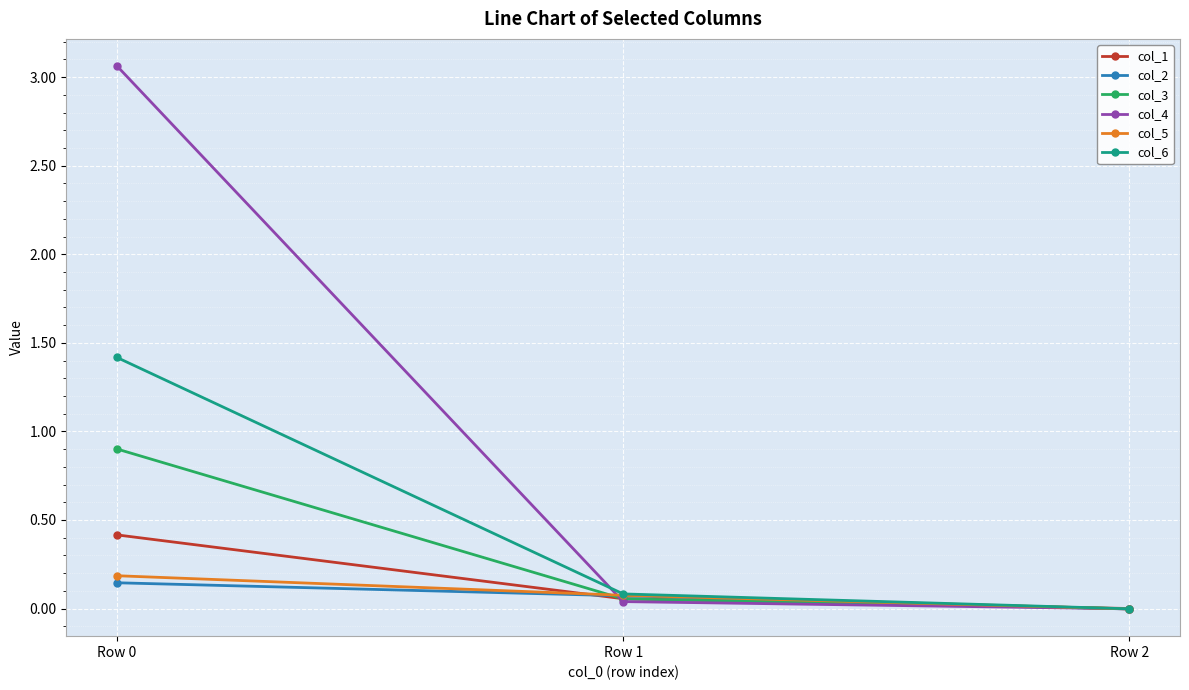

What is the value of the col_3 point at the 1st from the left?

0.9